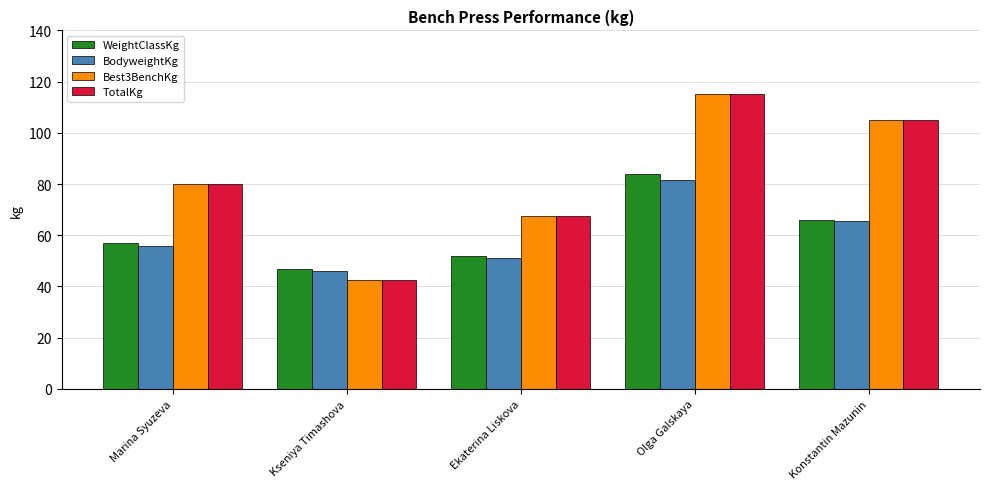

How many values in the WeightClassKg series are below 57?

2